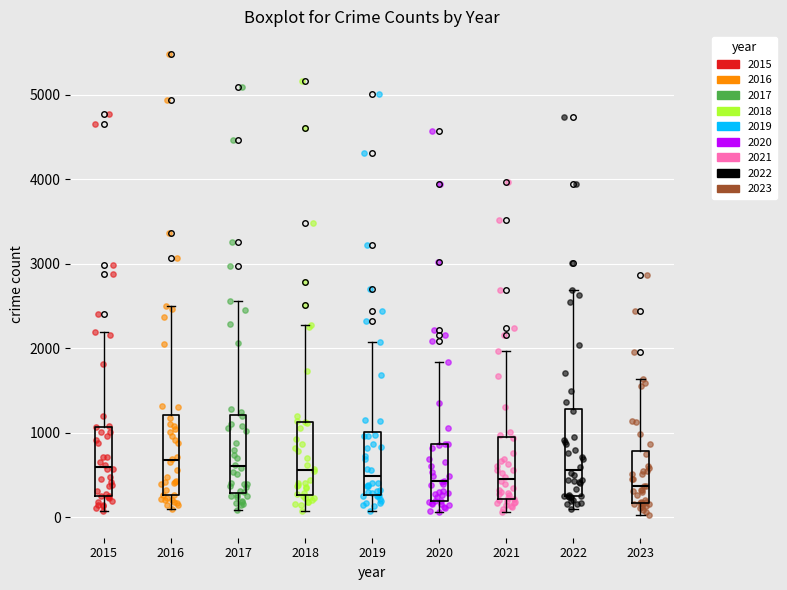

Where does the median line of the box at x = 2018 sit on the y-axis? The values are not printed on the chart, so give them approximately, as read against the axis.

600